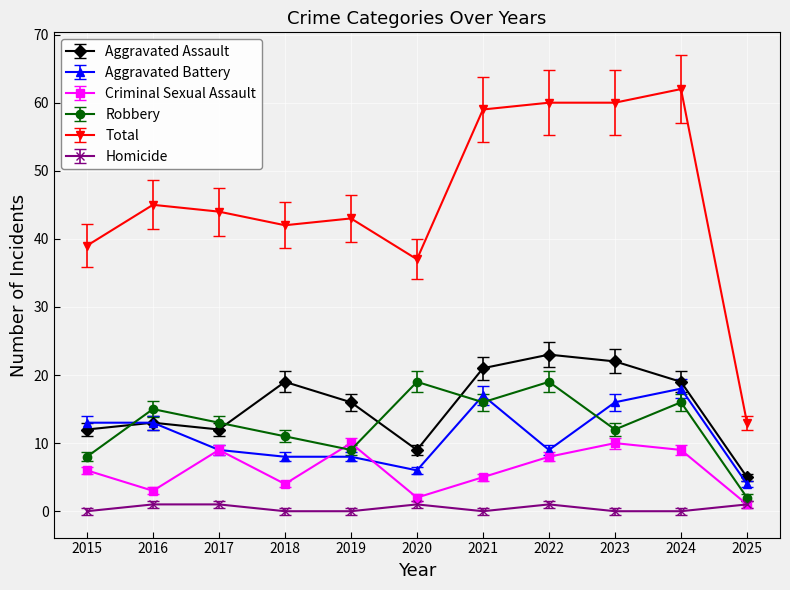

Which series changed the most between 2016 and 2023?

Total